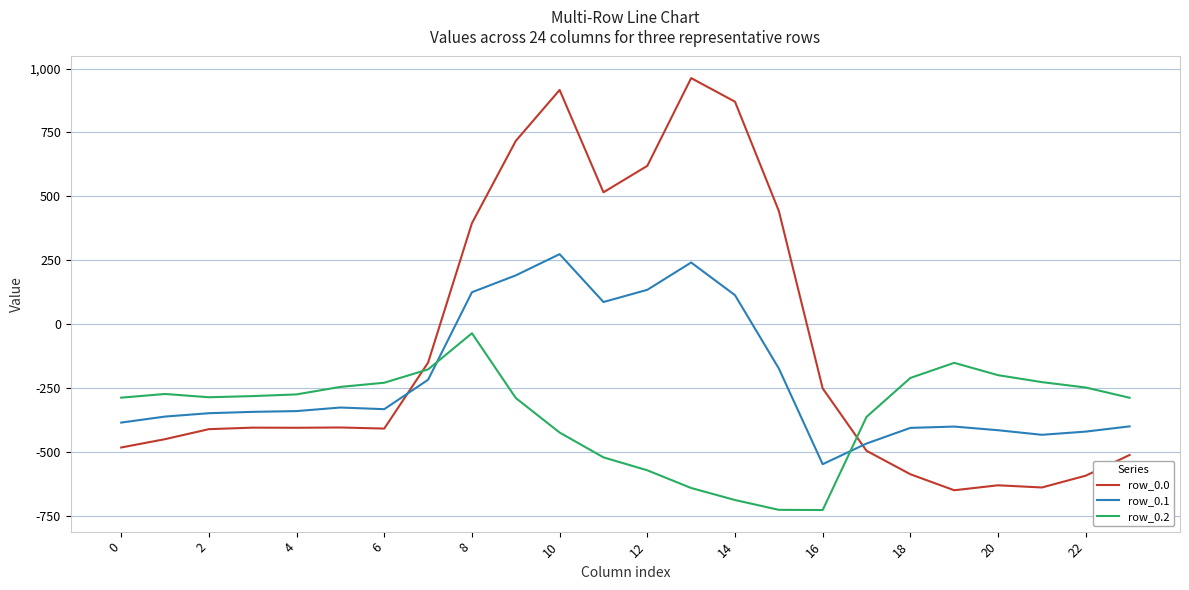

How many intersections are there between row_0.0 and row_0.1?

2